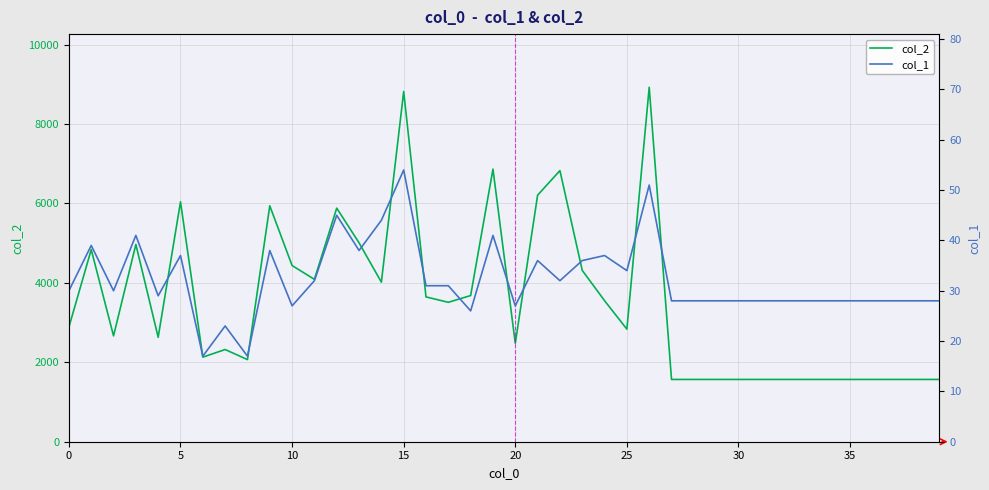

True or false: col_1 and col_2 intersect in this chart.

False